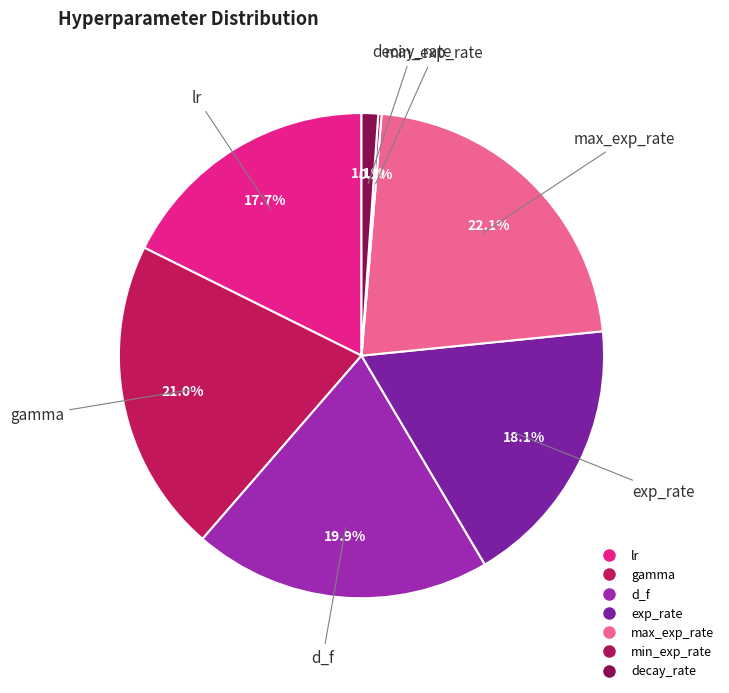

What is the ratio of the value at decay_rate to the value at max_exp_rate?

0.1